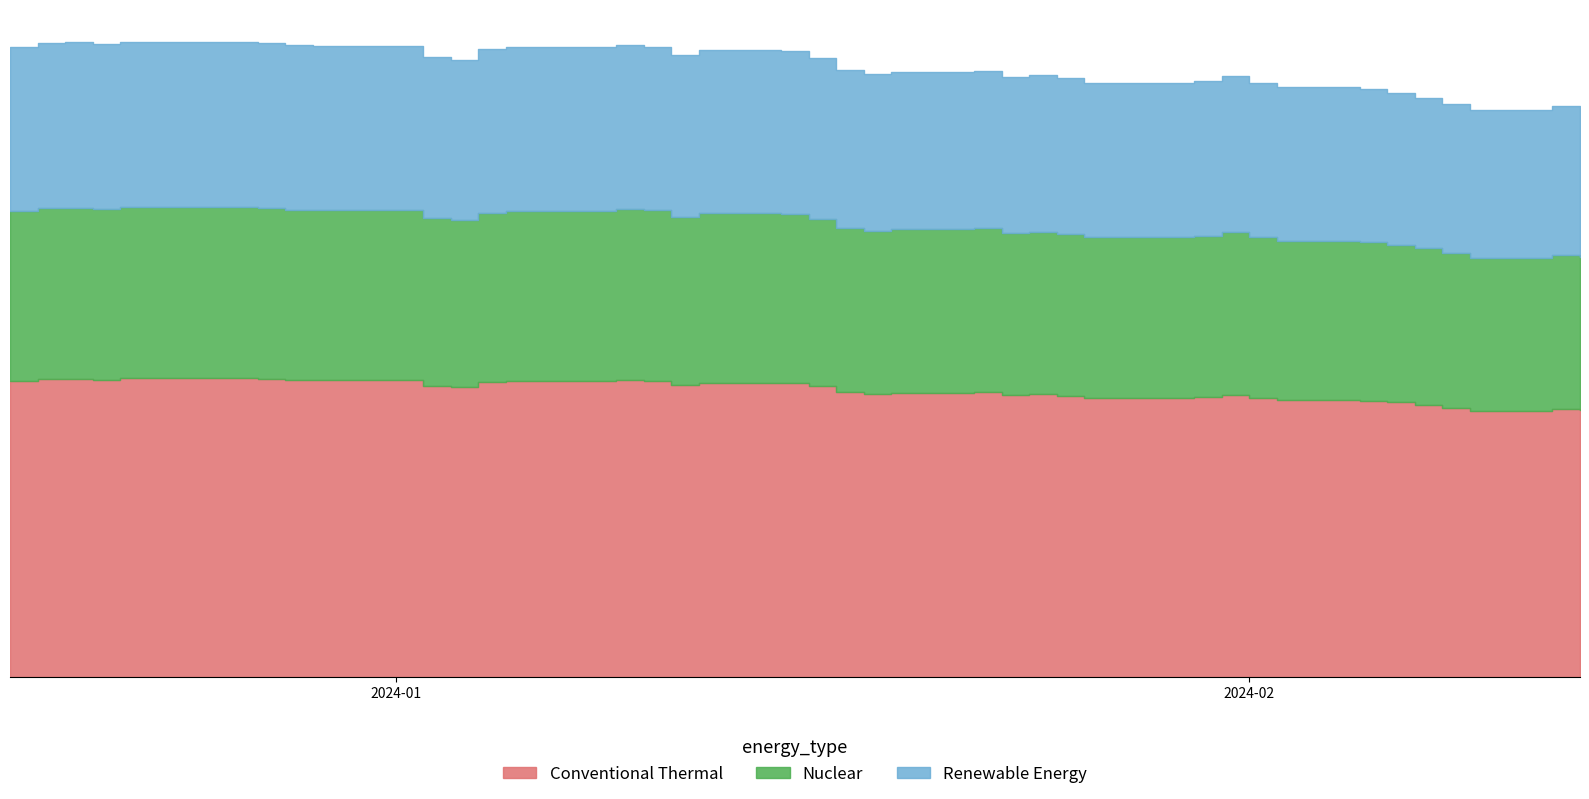

How many categories are shown in the chart?

39